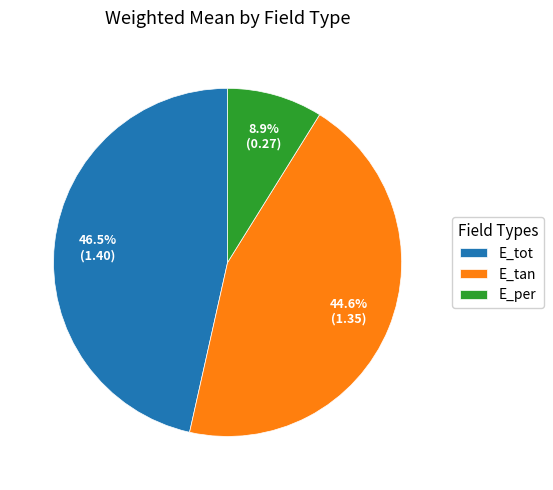

Does E_tan represent more than half of the total?

No